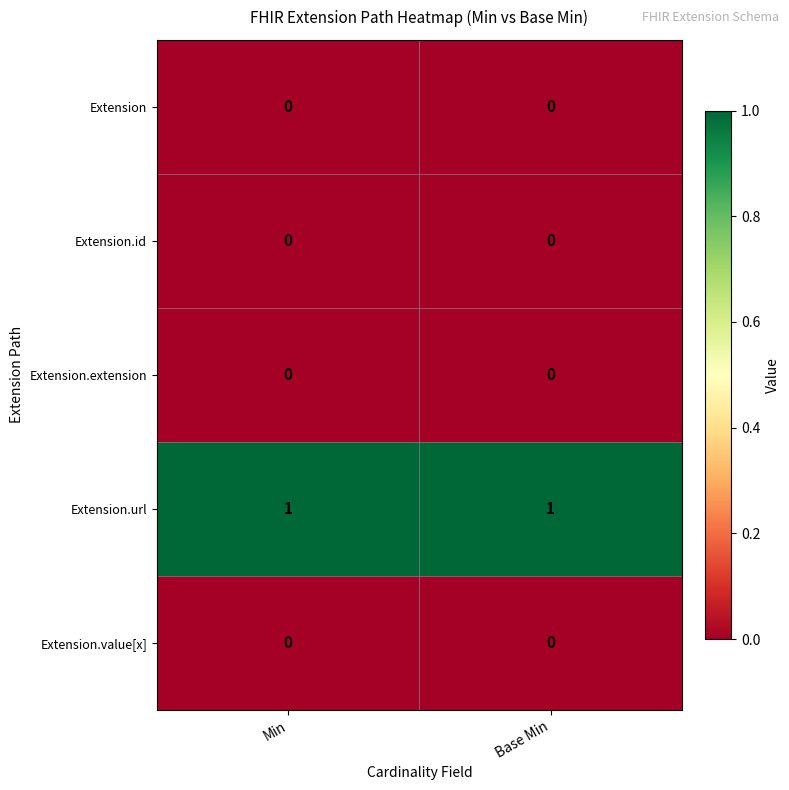

Is the value of Extension.id at Min greater than the value of Extension.url at Base Min?

No